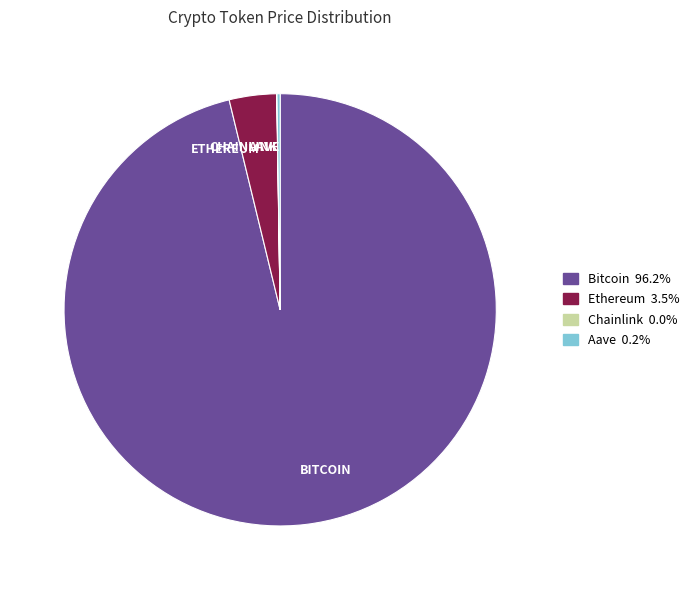

Which slice represents more than half of the pie?

Bitcoin